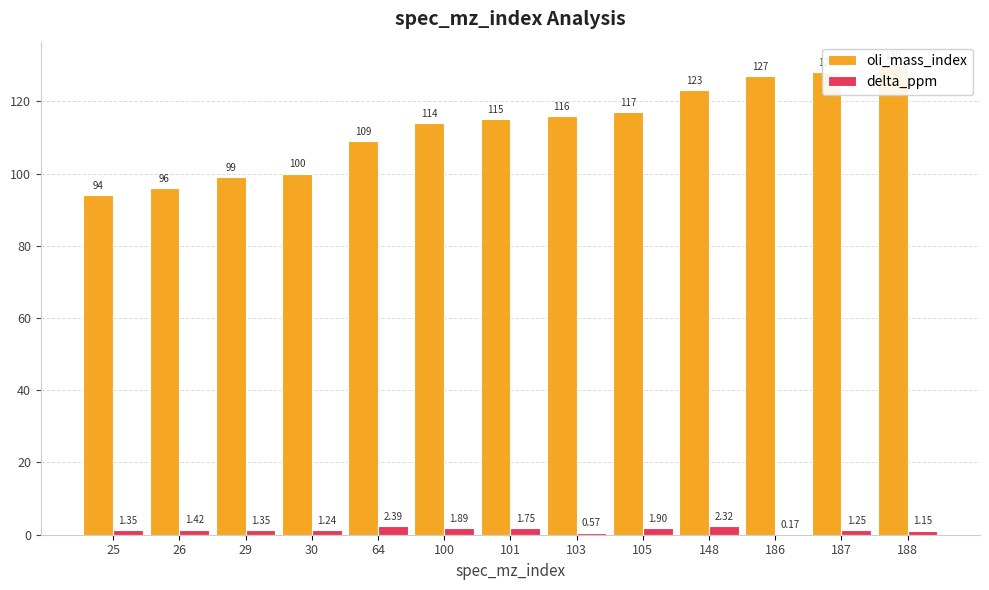

What is the minimum value shown in the chart?

0.2